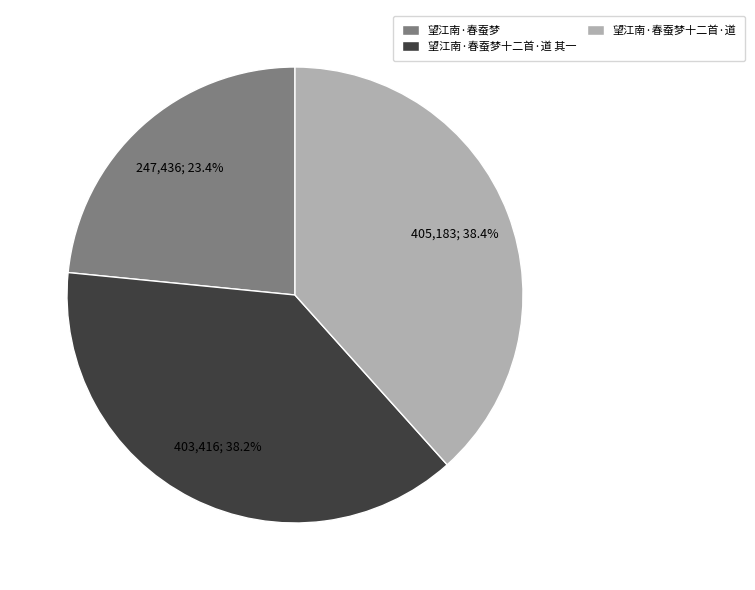

To the nearest percent, what is the difference between the largest and smallest slice percentages?

15%